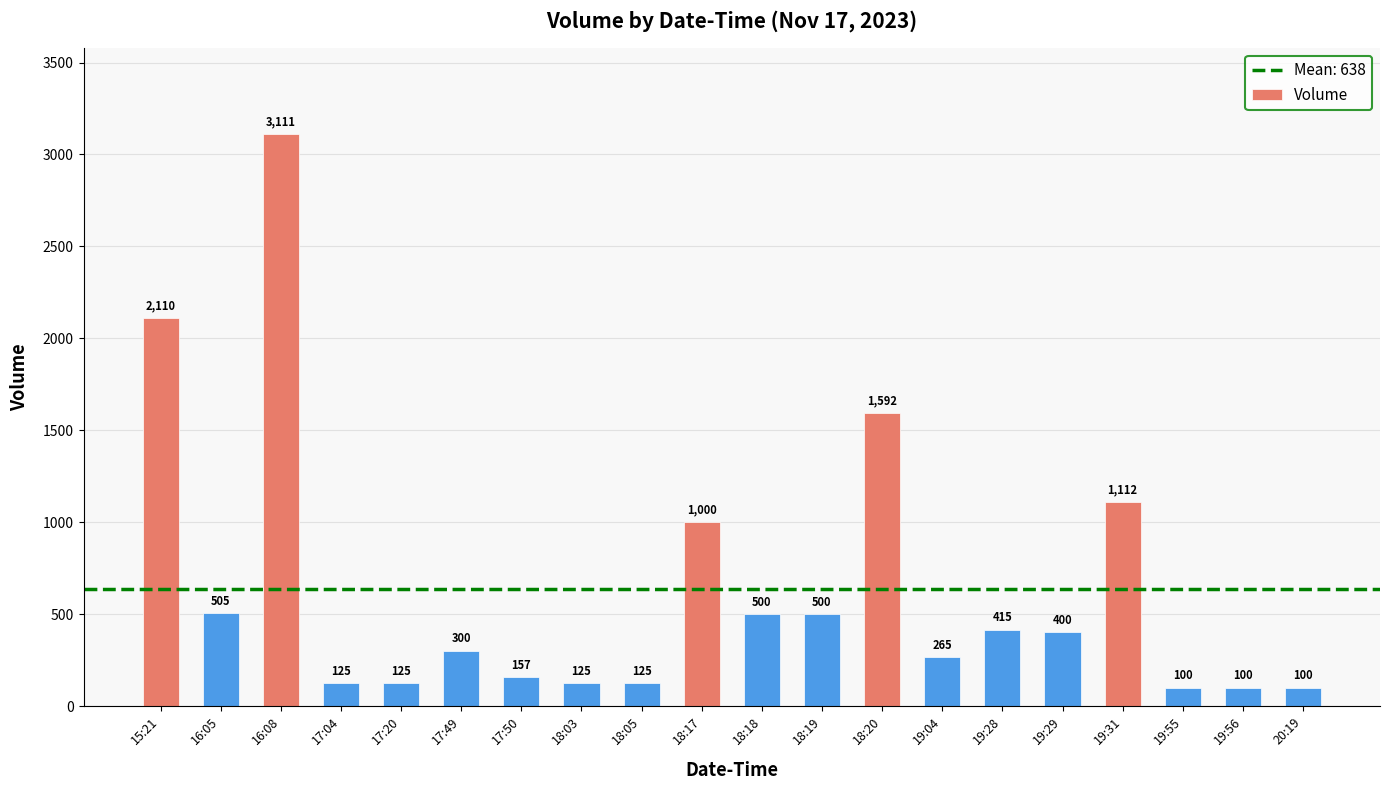

Does the chart contain stacked bars?

No